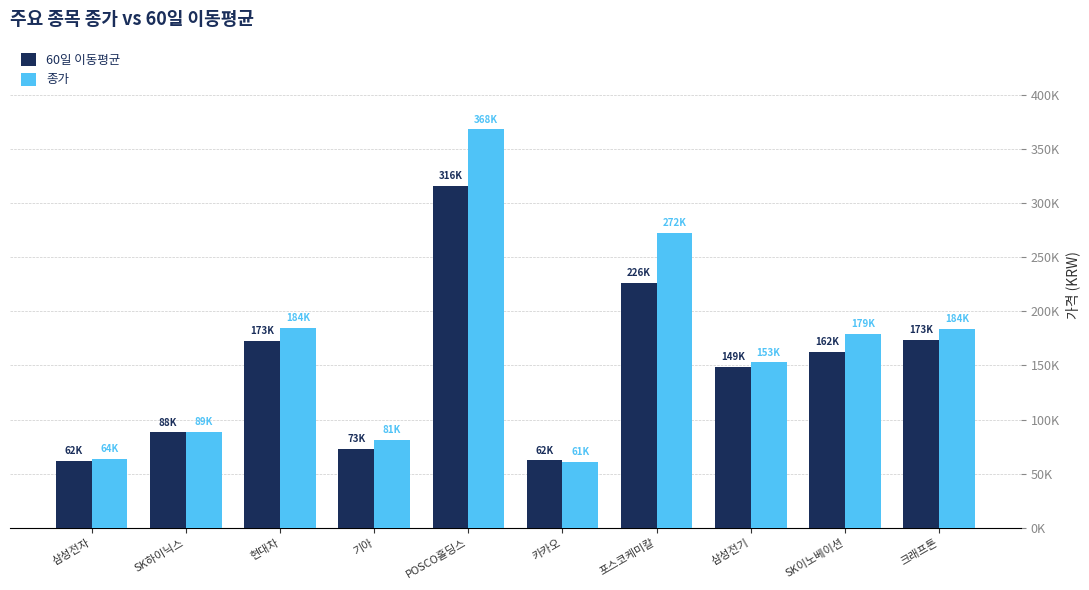

Reading right to left, extract all data points from this chart.

60일 이동평균: 173188.3	162368.3	148750.0	226380.0	62175.0	315791.7	72703.3	172595.0	88063.3	61525.0
종가: 183500.0	179300.0	152700.0	272500.0	61100.0	368000.0	81000.0	184500.0	88600.0	64000.0